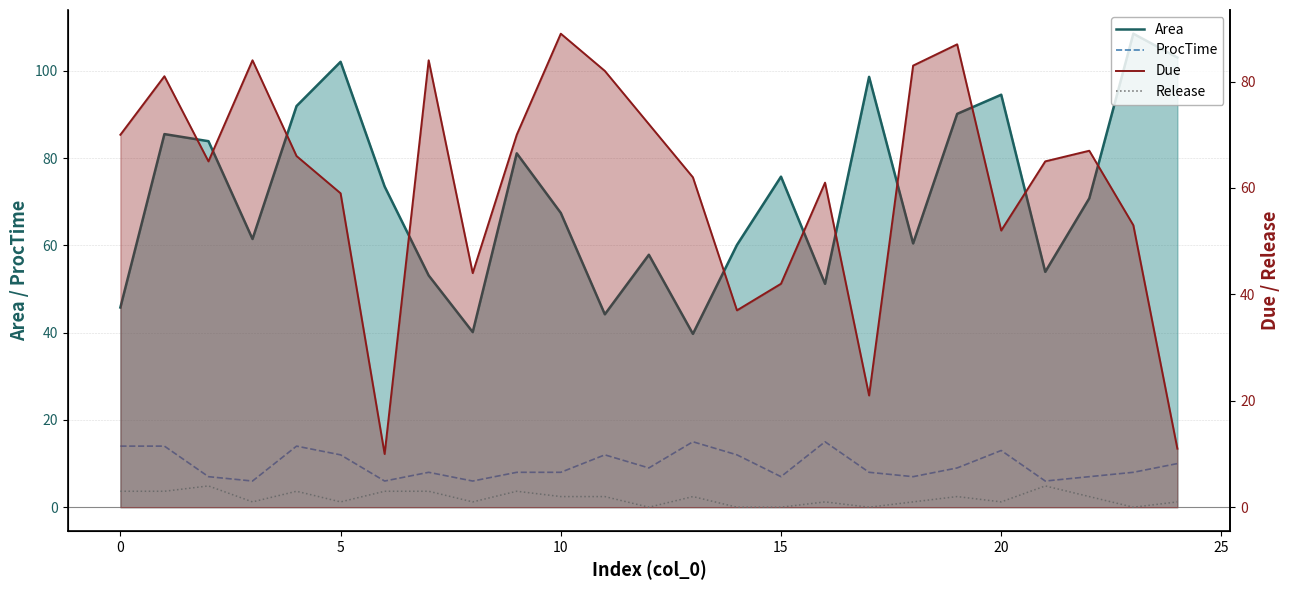

How many data points in ProcTime are less than 8?

8